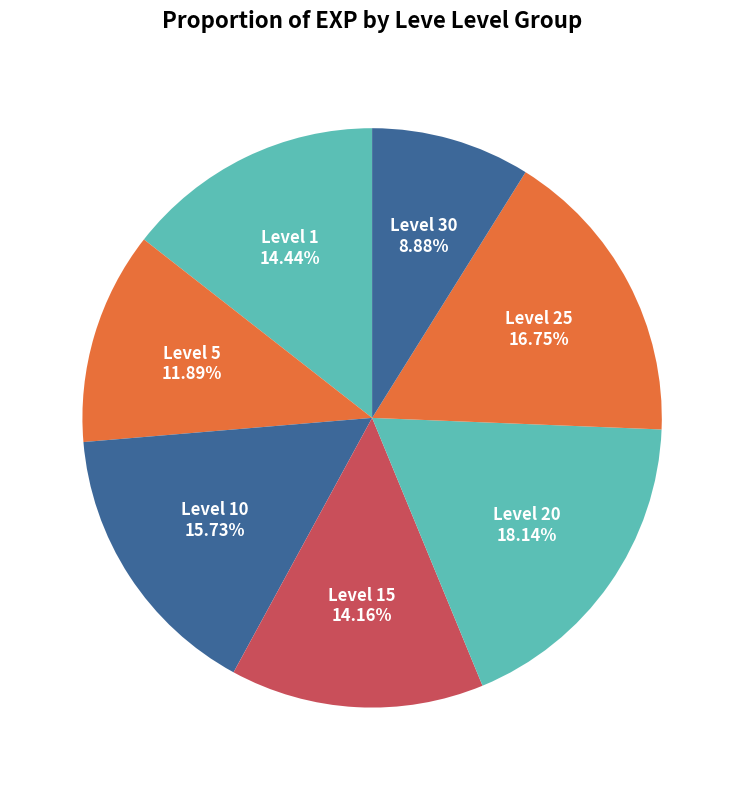

What is the largest slice in the pie chart?

Level 20